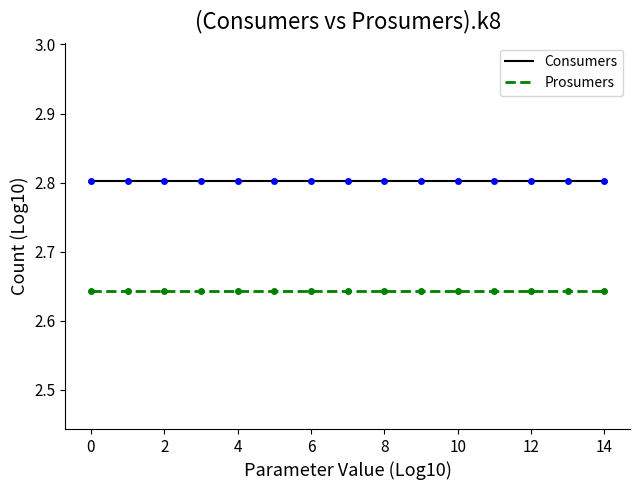

Rank the series by their maximum value, from highest to lowest.

Consumers, Prosumers